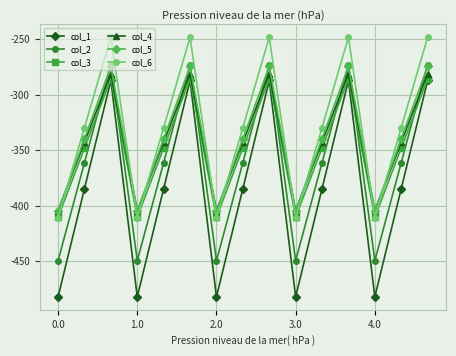

How many interior local valleys does the col_5 series have?

4